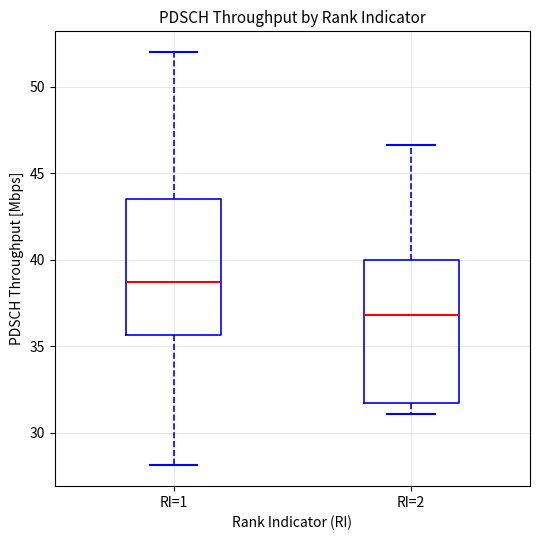

Reading left to right, read every box against the y-axis: the position of its median line, the range the box covers, and the ends of its whiskers. The values are not printed on the chart, so give them approximately, as read against the axis.

RI=1: median 38.5, box 35.5 to 43.5, whiskers 28.0 to 52.0
RI=2: median 37.0, box 31.5 to 40.0, whiskers 31.0 to 46.5